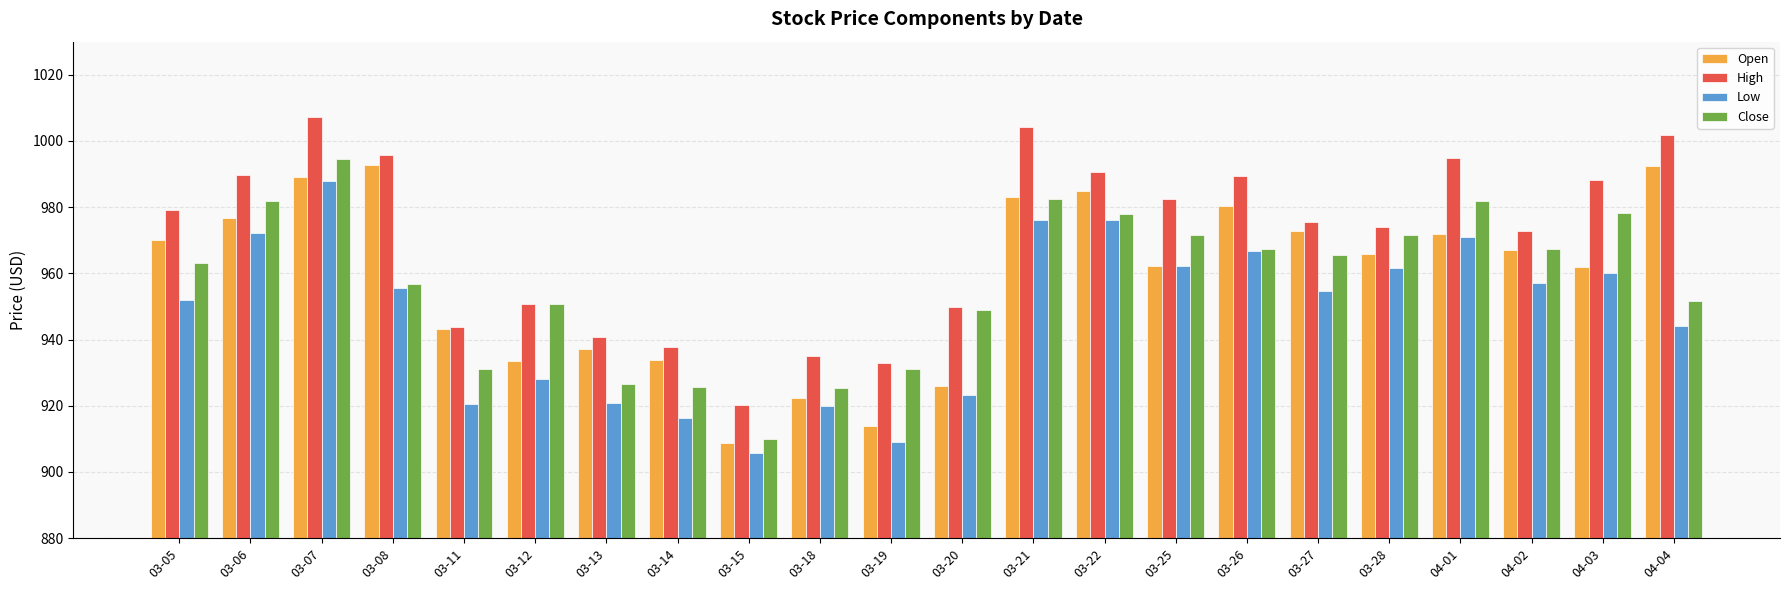

What is the label of the 21st bar from the left?

04-03